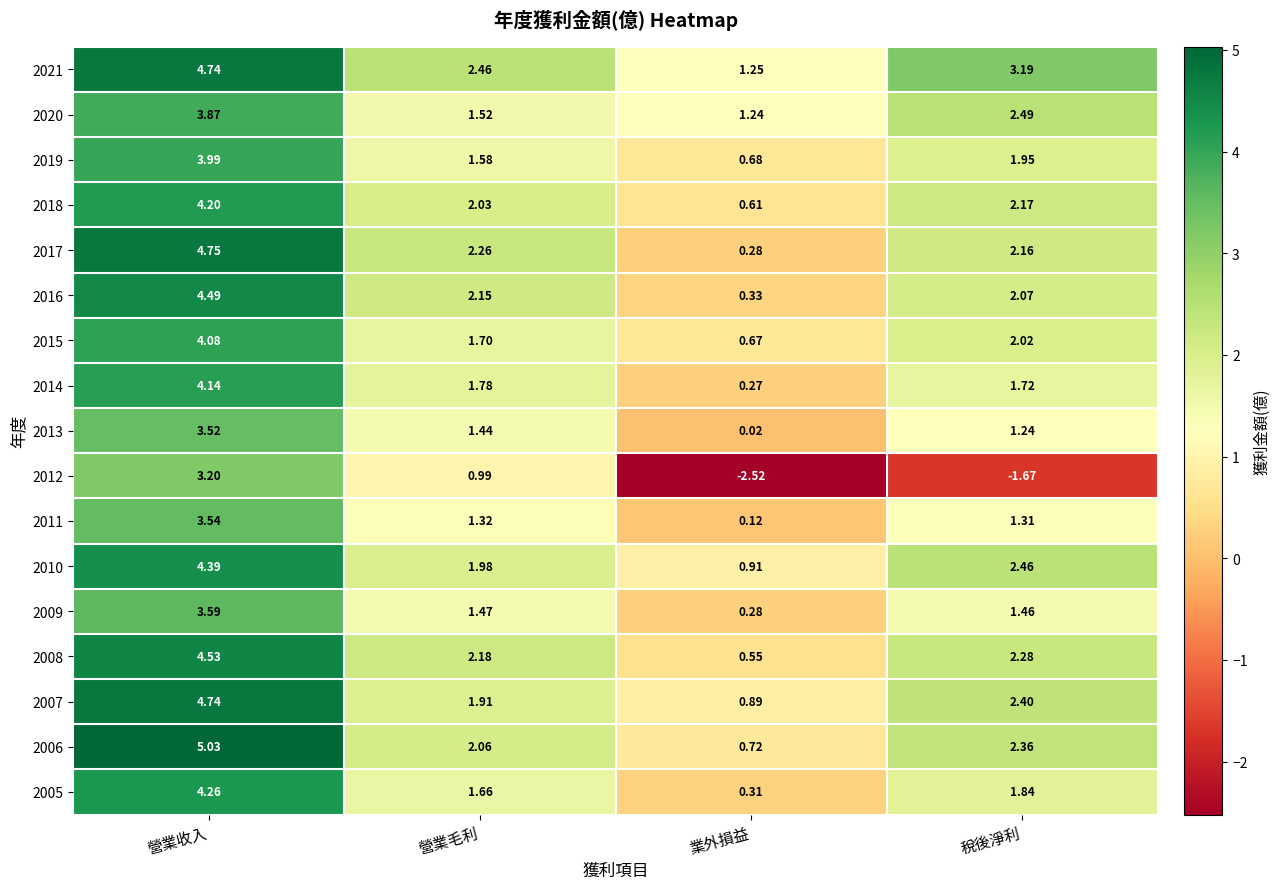

Where does the 2016 series first go above 2?

營業收入